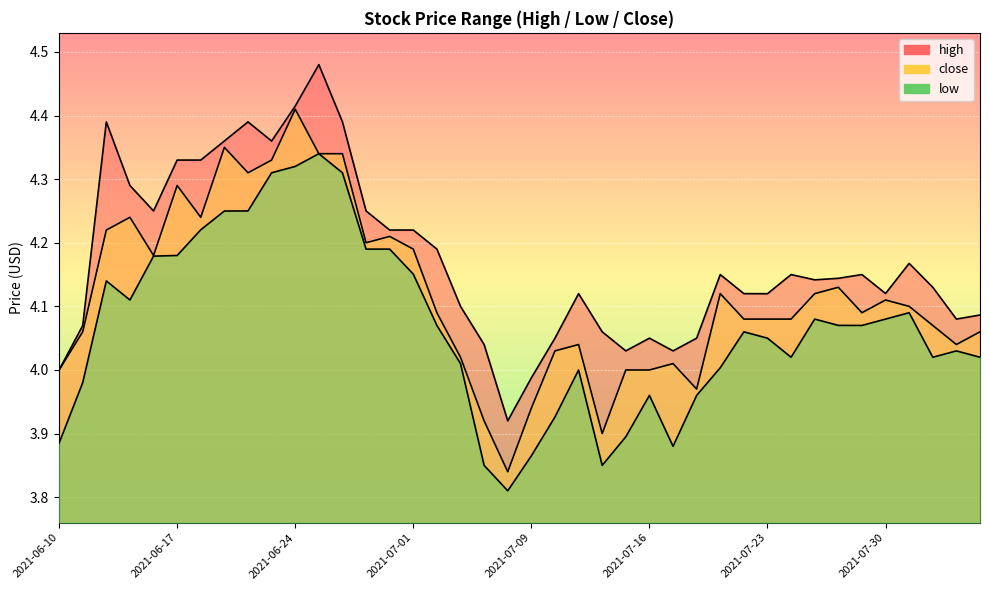

True or false: low and close intersect in this chart.

False